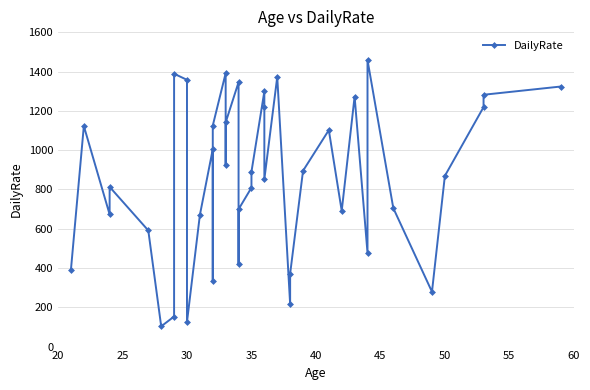

How many lines are shown in the chart?

1